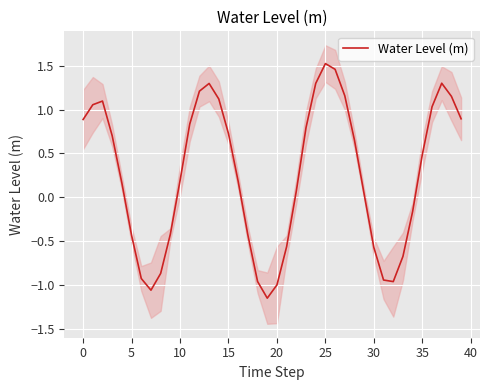

True or false: the data shows -0.1 at 34.

False